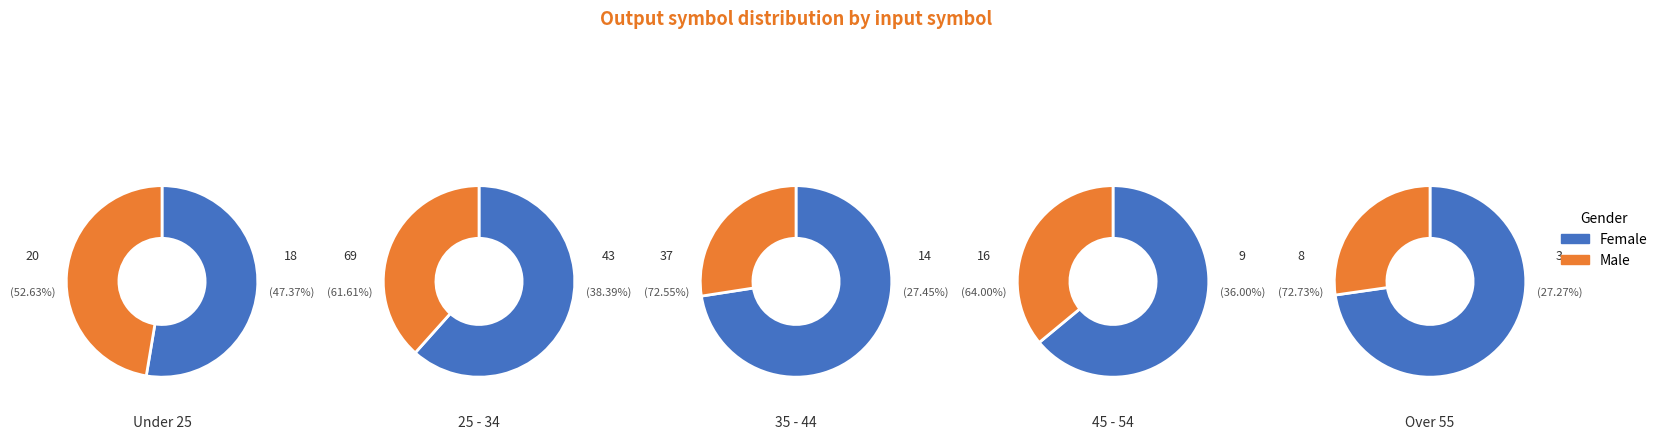

True or false: 17 accounts for 11% of the total.

False